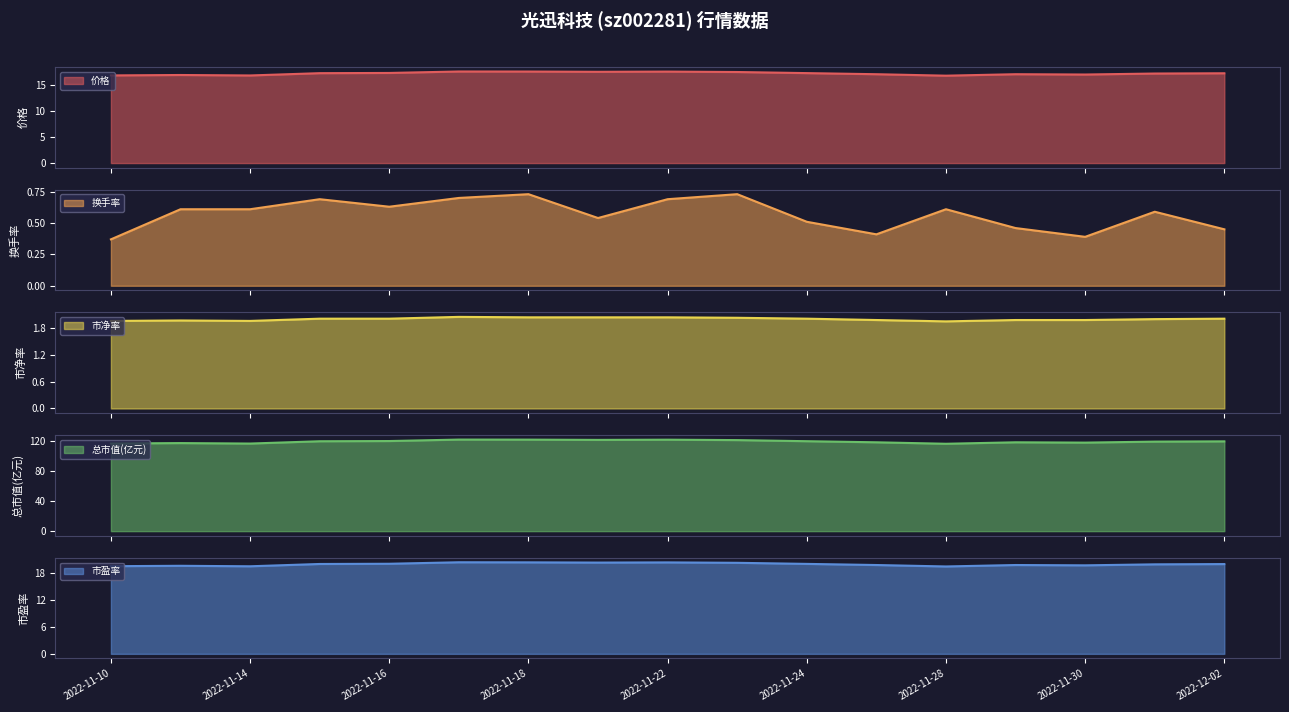

Rank the series by their maximum value, from highest to lowest.

总市值(亿元), 市盈率, 价格, 市净率, 换手率